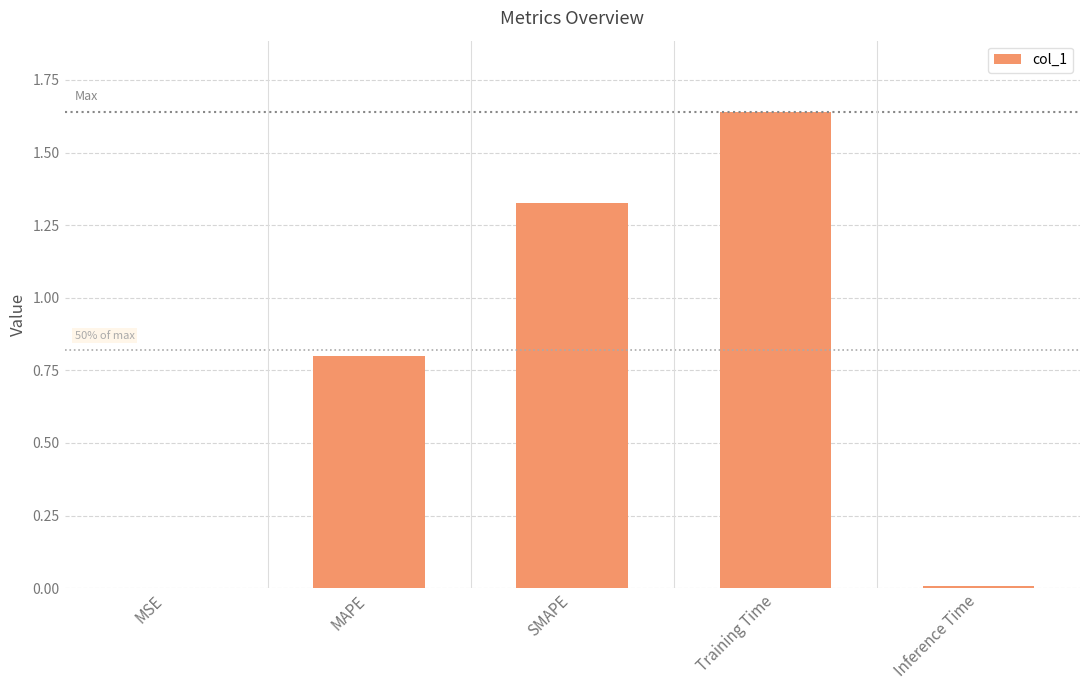

Approximately how many times larger is the value at MAPE compared to Training Time?

0.5